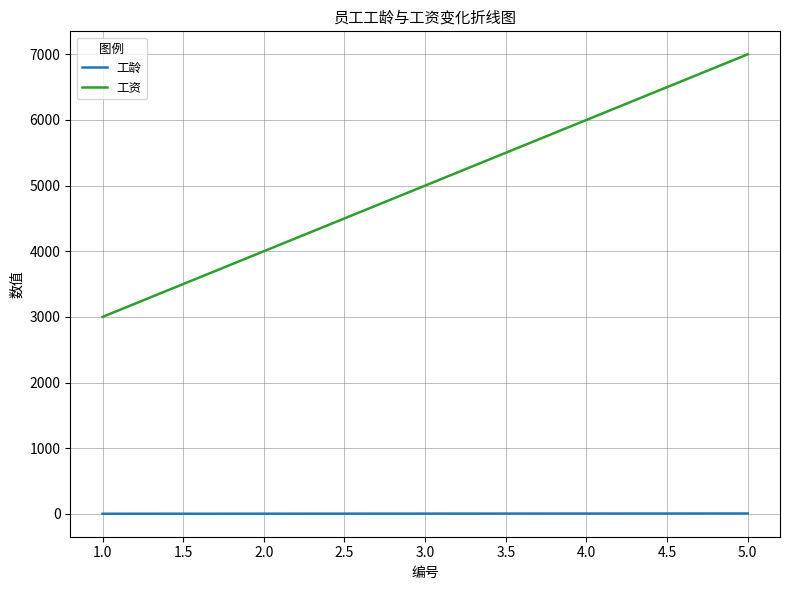

Does the chart display data point markers on the line(s)?

No